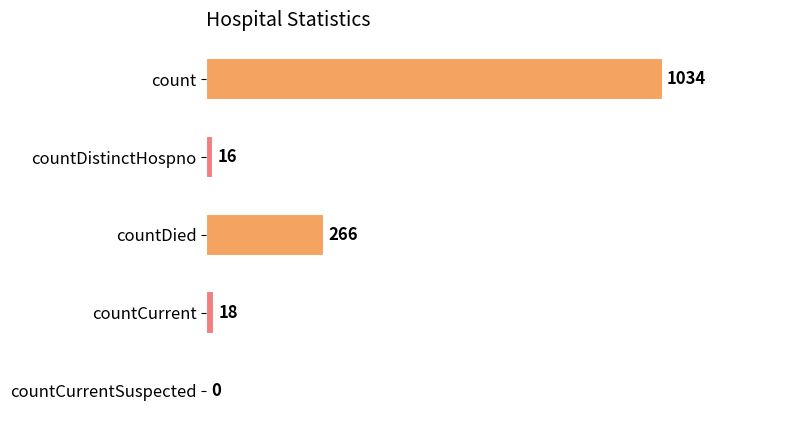

What is the sum of all values?

1334